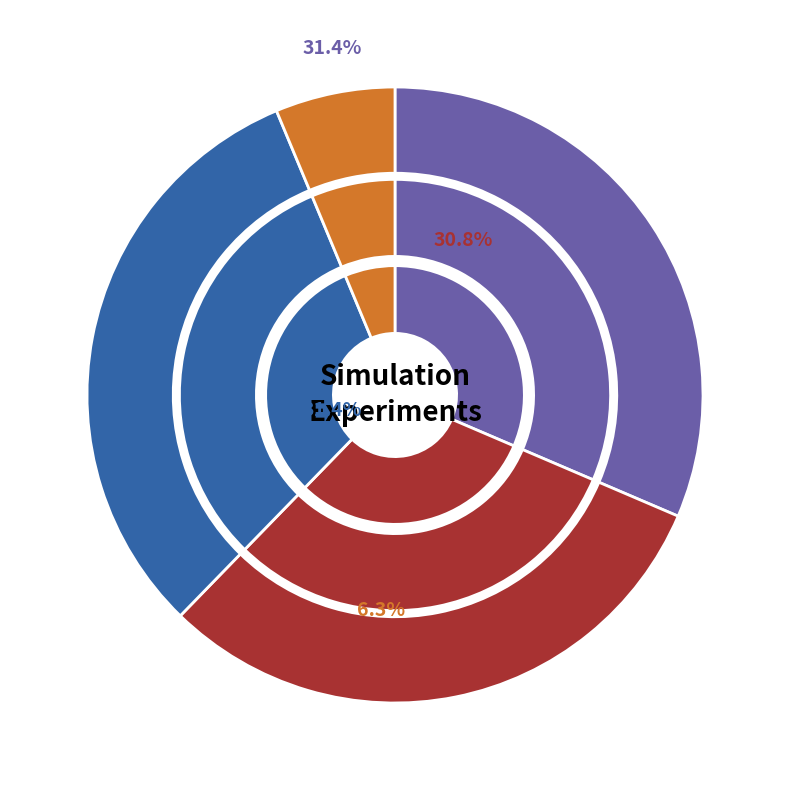

To the nearest percent, what percentage of the pie is Epsilon = 0.1?

31%